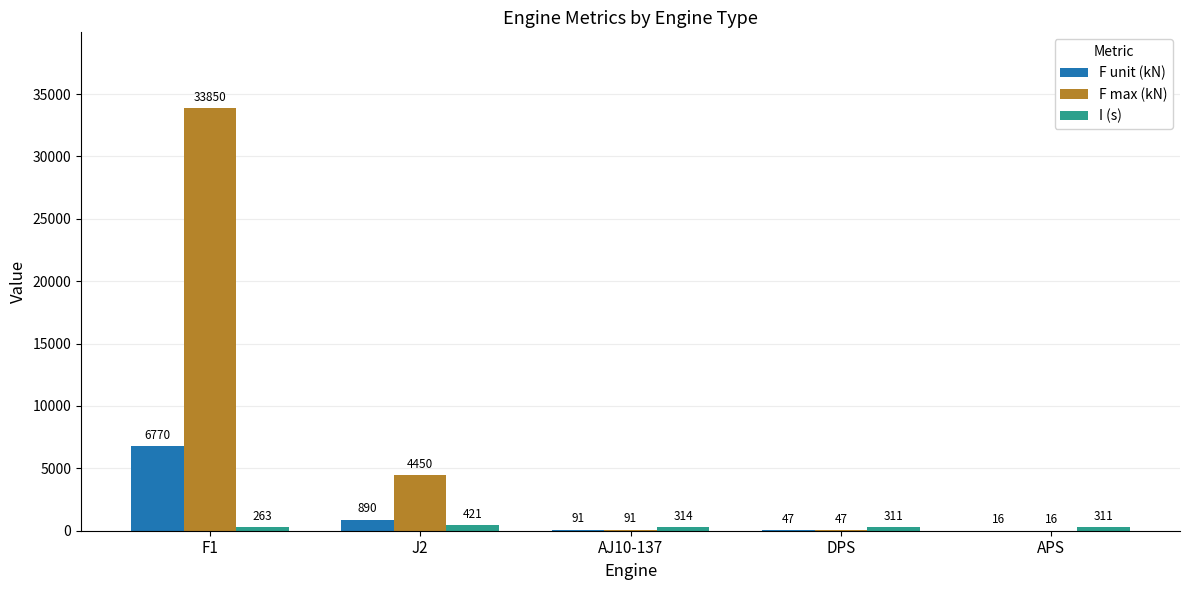

At which label does F max (kN) first exceed 91?

F1